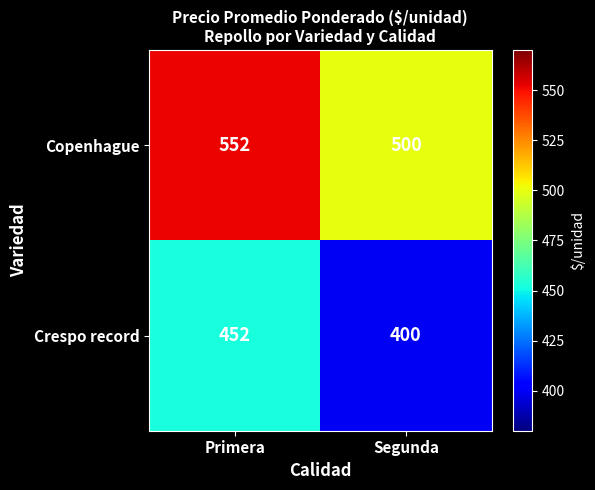

What is the difference between the Crespo record values at Segunda and Primera?

52